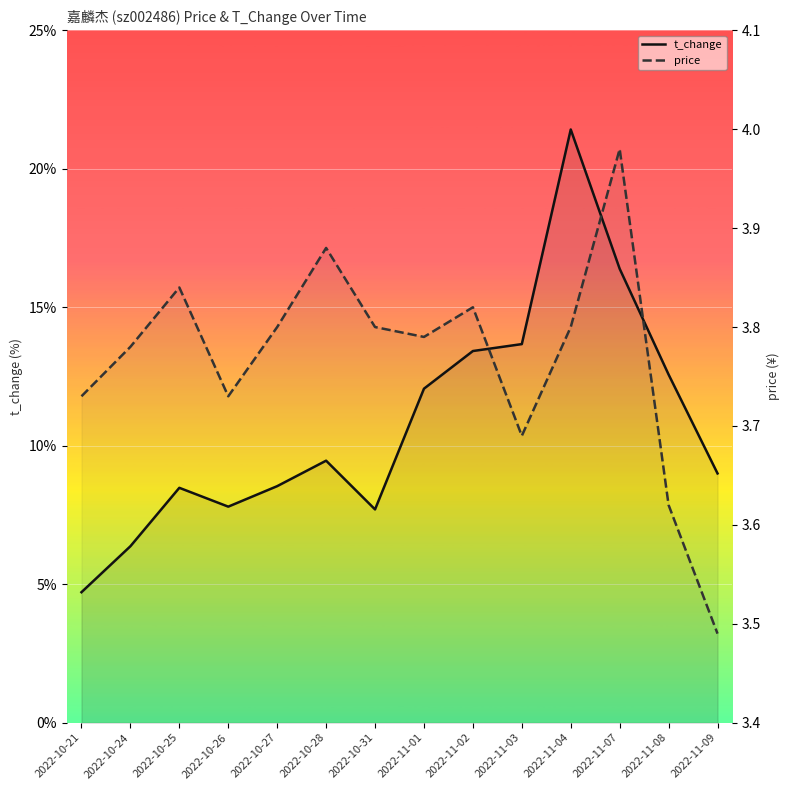

Between 2022-10-25 and 2022-11-01, which is larger?

2022-11-01